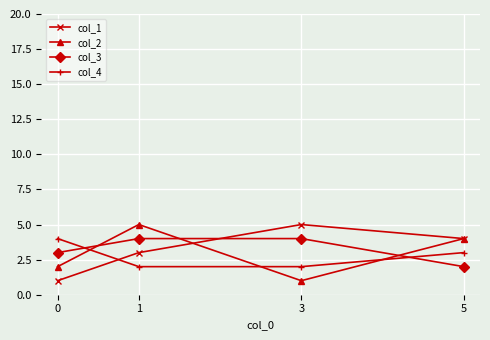

What is the value of the col_1 point at the 2nd from the left?

3